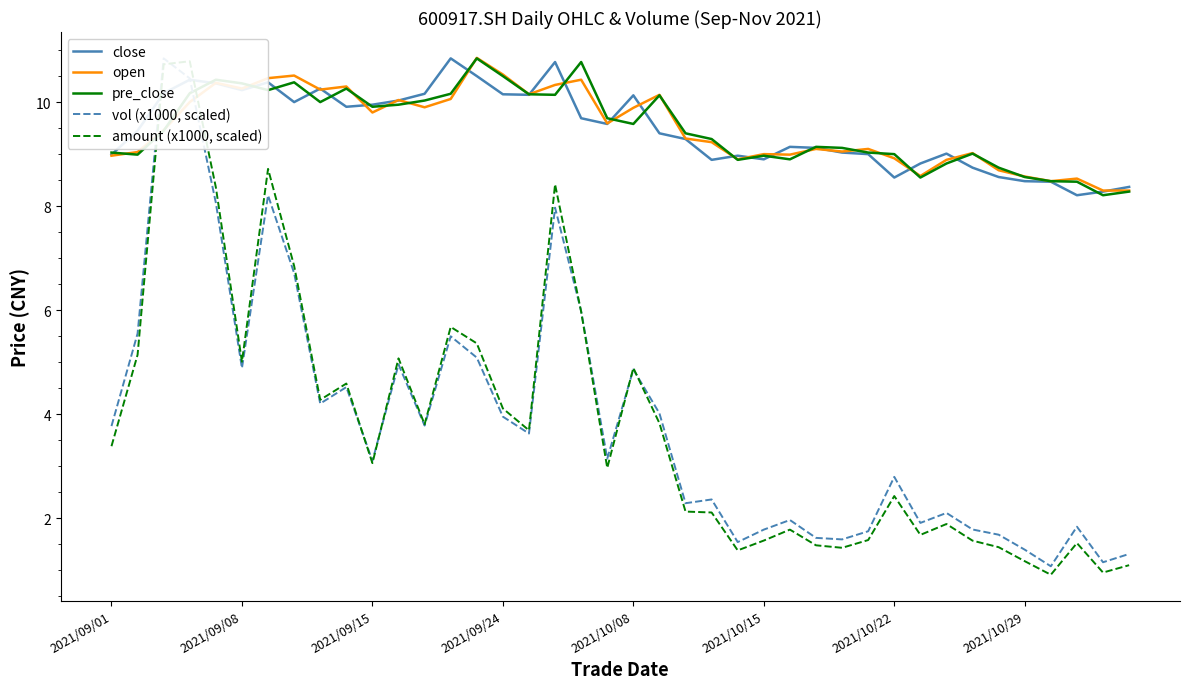

The close series shows 10.2 at 2021/09/08. True or false?

True